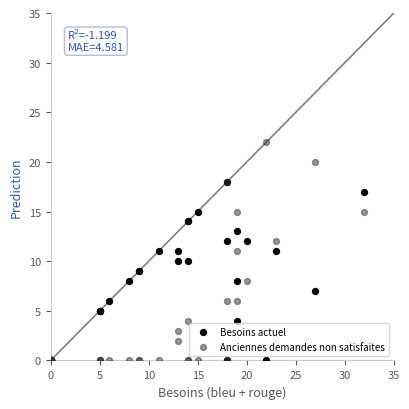

What are all the series names shown in the legend?

Besoins actuel, Anciennes demandes non satisfaites